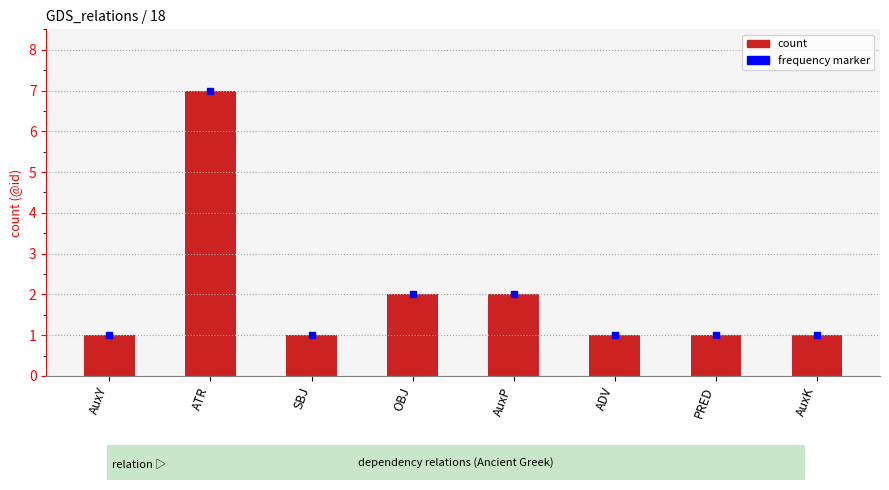

What is the sum of the values at ADV and AuxY?

2